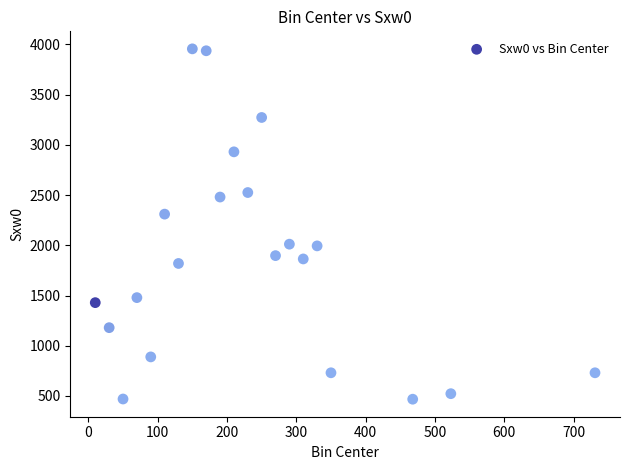

What Y value in the scatter plot is closest to 2211?

2310